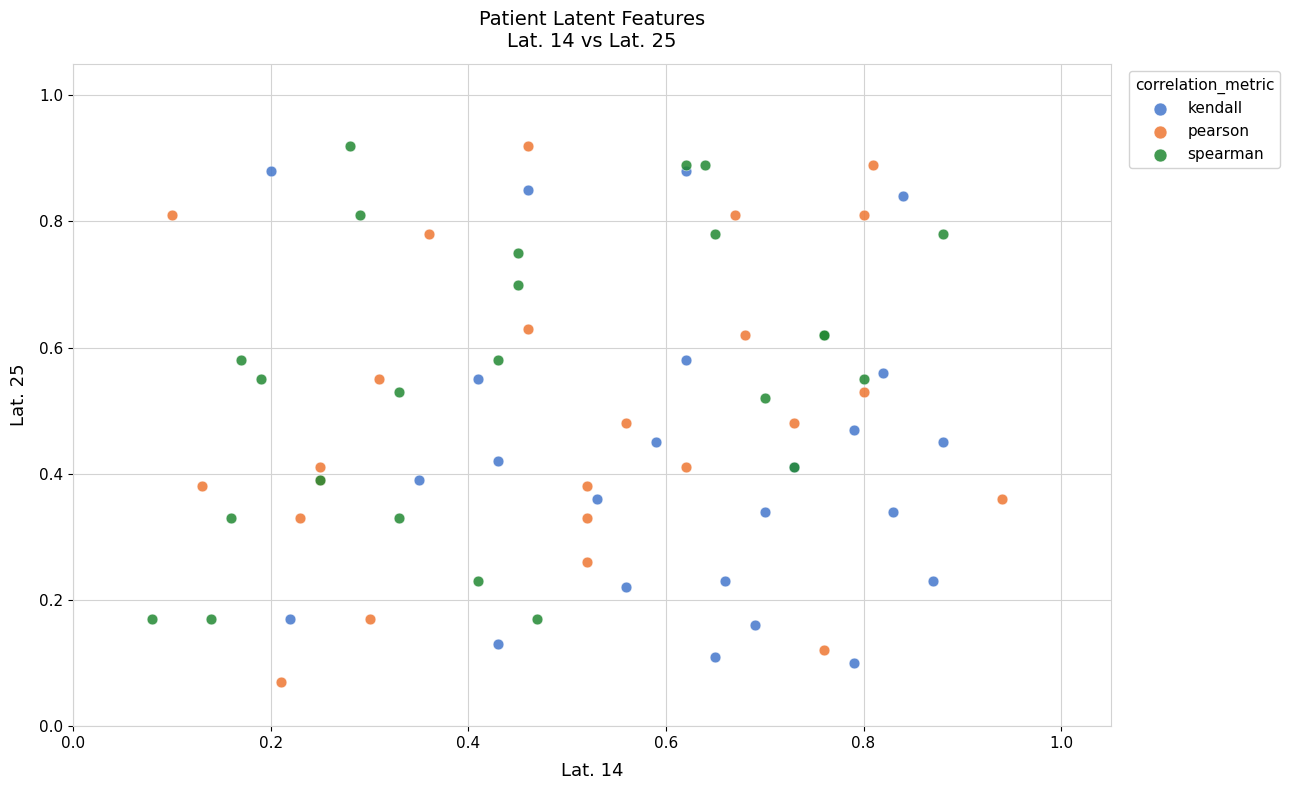

What are all the series names shown in the legend?

kendall, pearson, spearman